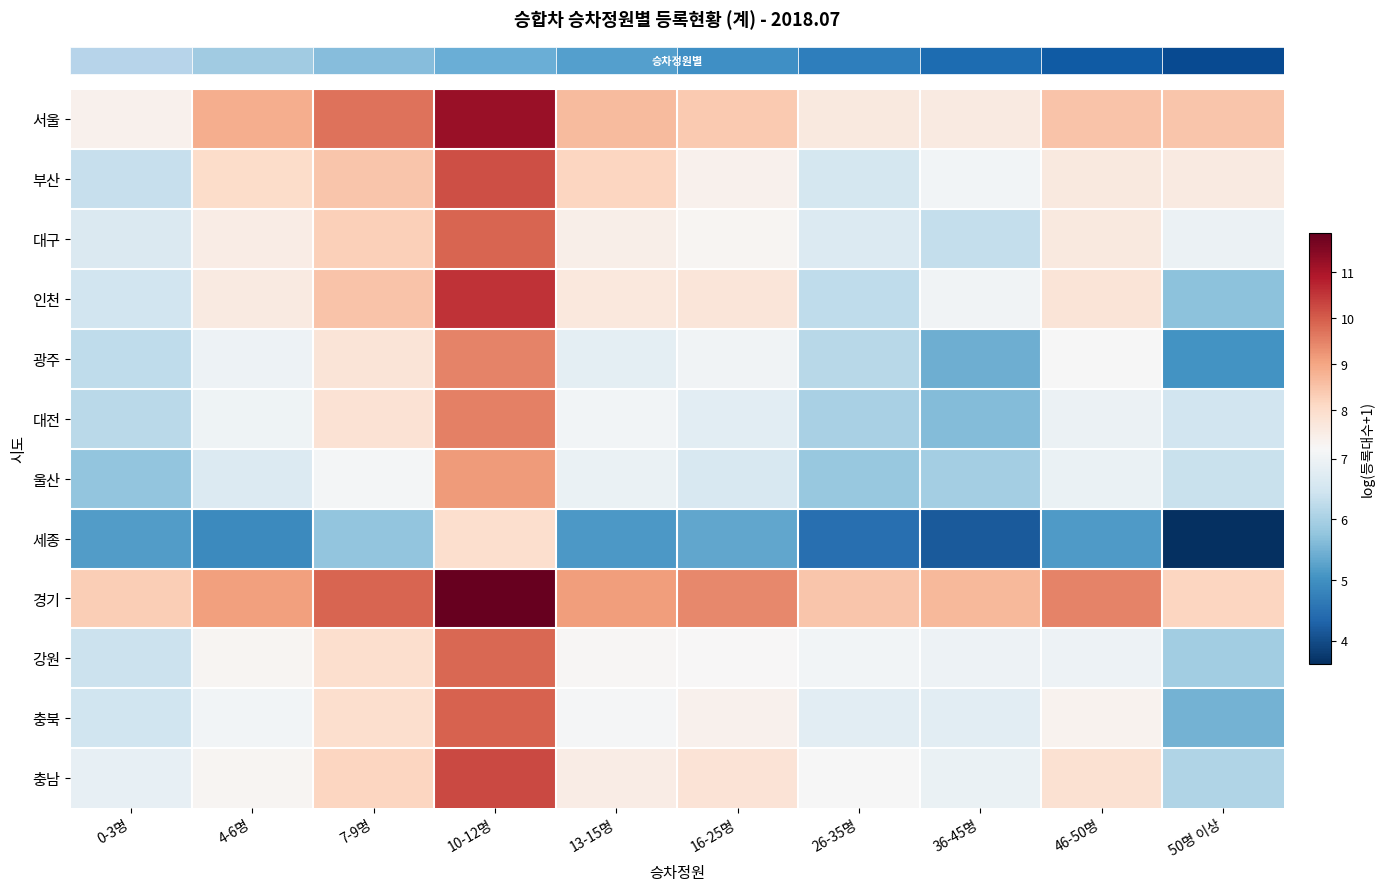

Reading left to right, extract all data points from this chart.

row_0: 7.4	8.9	9.7	11.2	8.6	8.4	7.6	7.6	8.5	8.5
row_1: 6.3	8.0	8.5	10.2	8.2	7.4	6.5	7.1	7.6	7.6
row_2: 6.6	7.5	8.3	9.9	7.4	7.3	6.7	6.3	7.6	7.0
row_3: 6.5	7.6	8.5	10.6	7.7	7.7	6.3	7.0	7.8	5.7
row_4: 6.2	7.0	7.8	9.5	6.8	7.0	6.2	5.4	7.1	5.0
row_5: 6.2	7.0	7.9	9.5	7.1	6.8	6.0	5.6	7.0	6.5
row_6: 5.8	6.7	7.1	9.1	6.9	6.6	5.8	6.0	6.9	6.4
row_7: 5.2	4.9	5.8	8.0	5.1	5.3	4.5	4.2	5.2	3.6
row_8: 8.3	9.1	9.9	11.9	9.1	9.4	8.5	8.7	9.5	8.2
row_9: 6.4	7.3	7.9	9.9	7.2	7.2	7.1	7.0	7.0	5.9
row_10: 6.5	7.1	8.0	9.9	7.1	7.4	6.8	6.8	7.3	5.5
row_11: 6.9	7.2	8.2	10.3	7.5	7.8	7.1	6.9	7.9	6.1